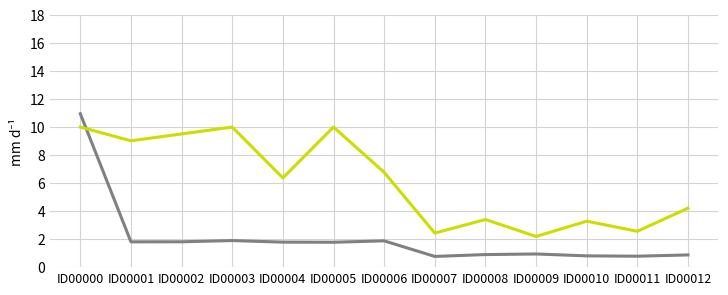

Which label corresponds to the largest value in the chart?

ID00000